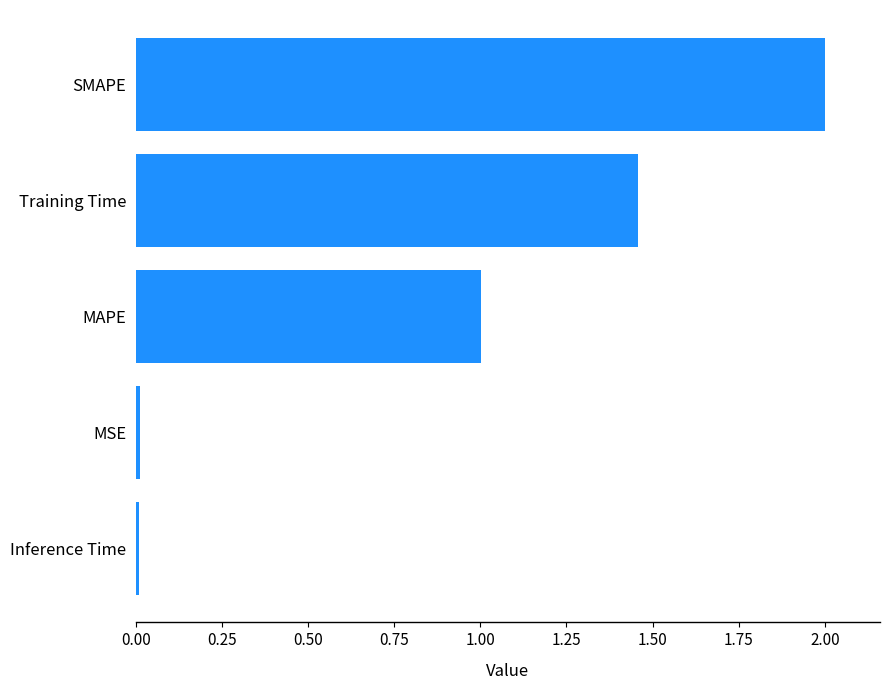

True or false: the data shows 1.0 at MAPE.

True